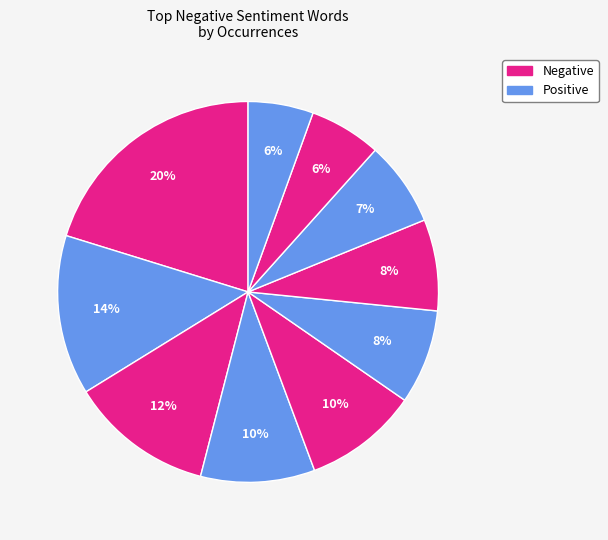

How many slices are in this pie chart?

10